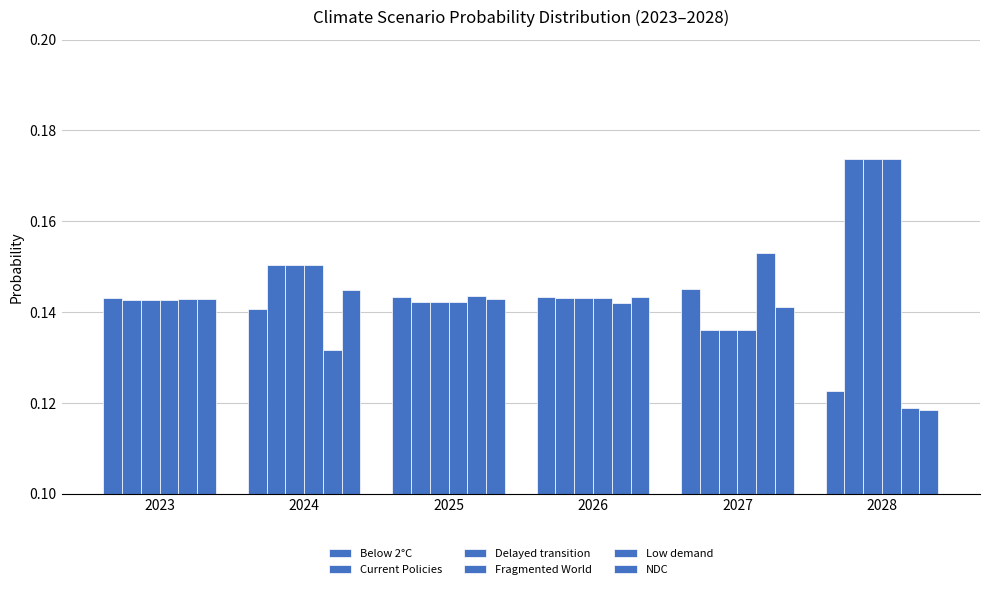

Count the number of data series in this chart.

6